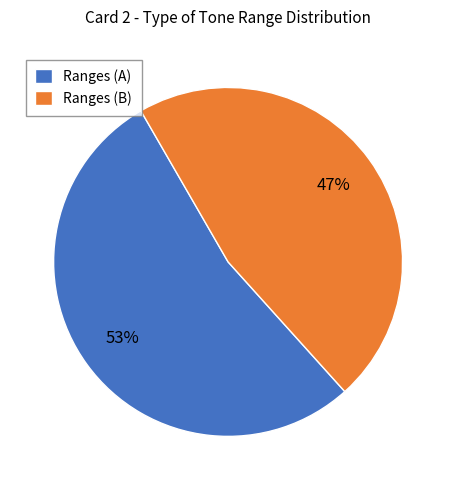

Is there any slice that represents more than half of the pie?

Yes